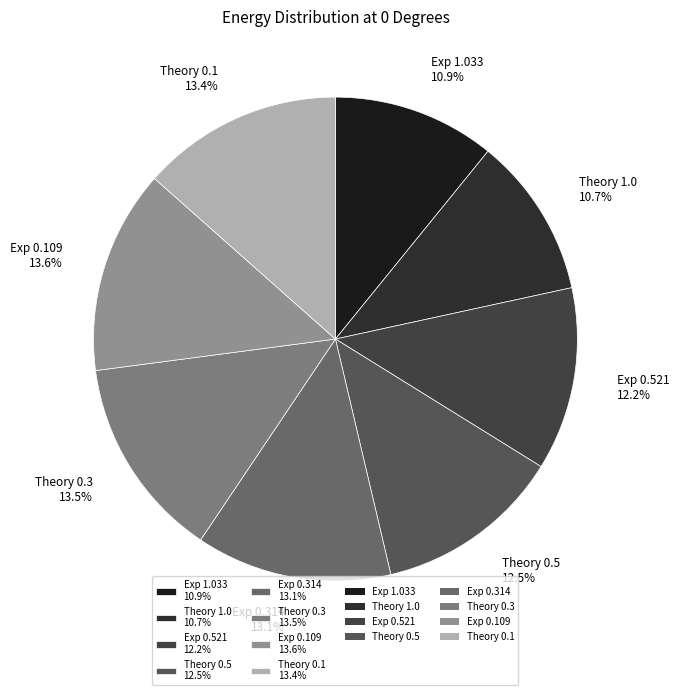

What percentage is NOT represented by Theory 0.5?

87.5%